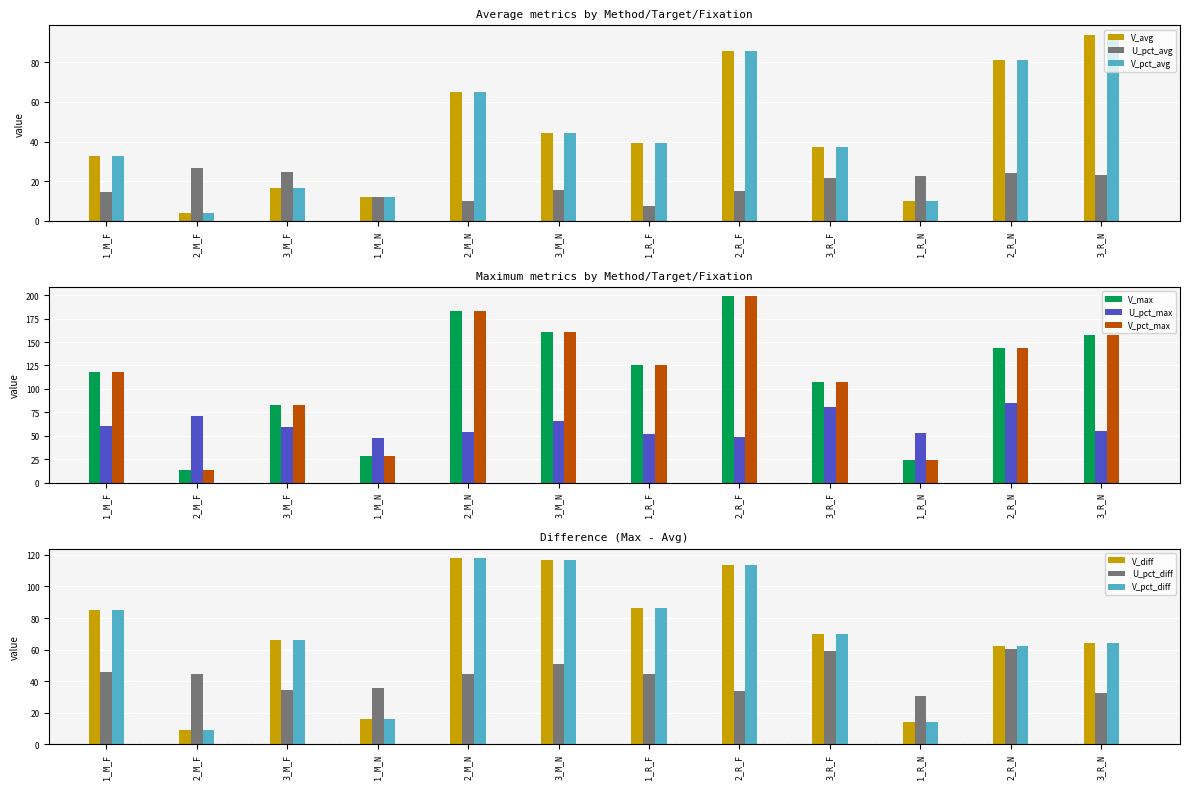

The value of V_avg at 1_R_N is 10.1. True or false?

True